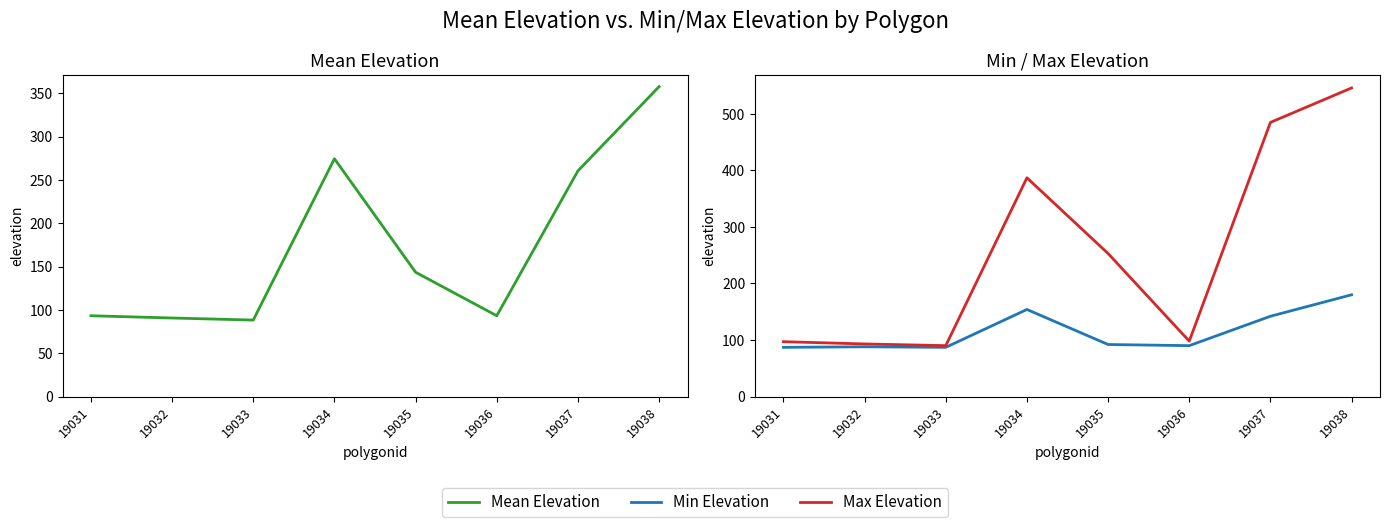

Read the Mean Elevation value at 19037.

260.4